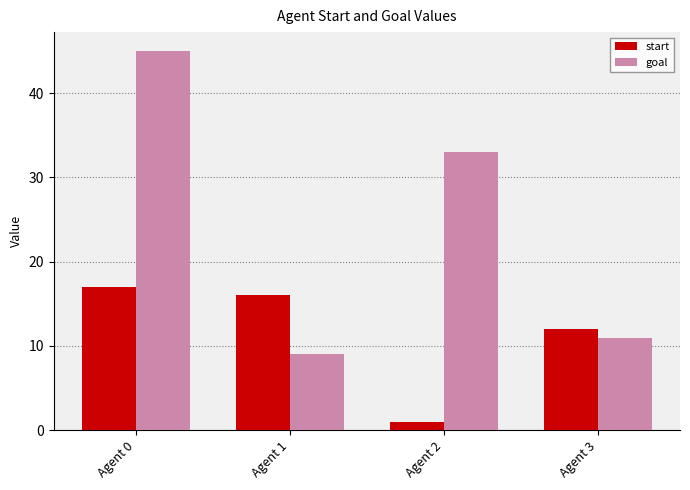

What is the sum of all start values?

46